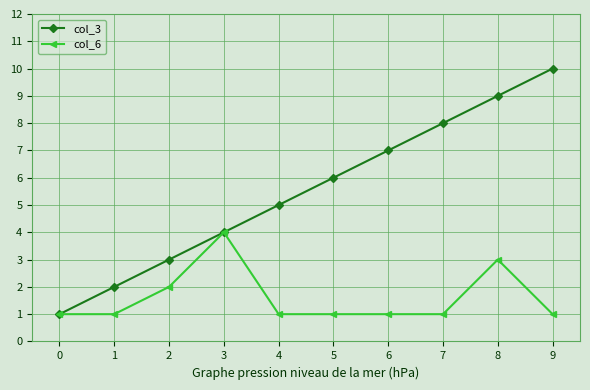

How many lines are shown in the chart?

2